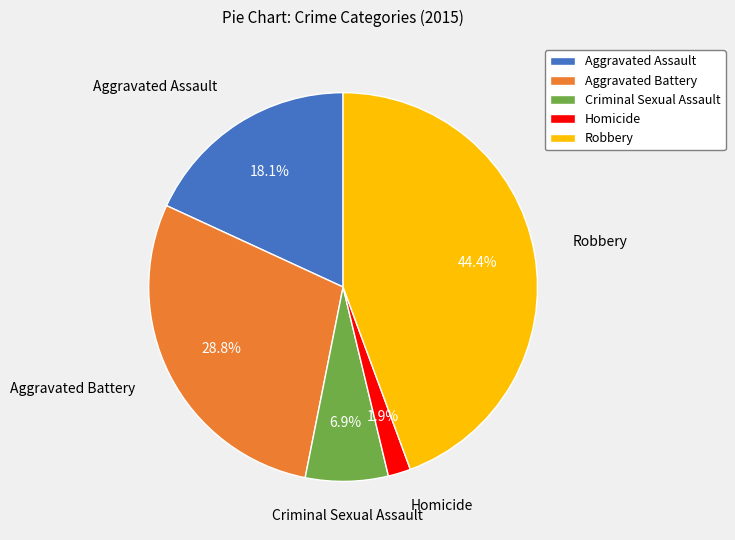

Do Aggravated Assault and Robbery together represent more than half of the pie?

Yes